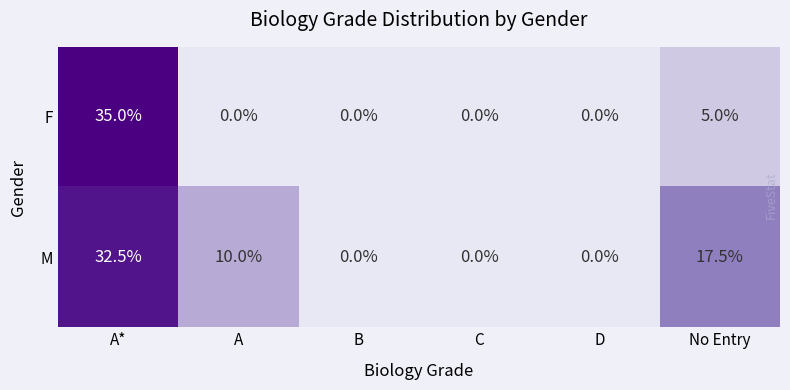

Which category has the highest value in the M series?

A*